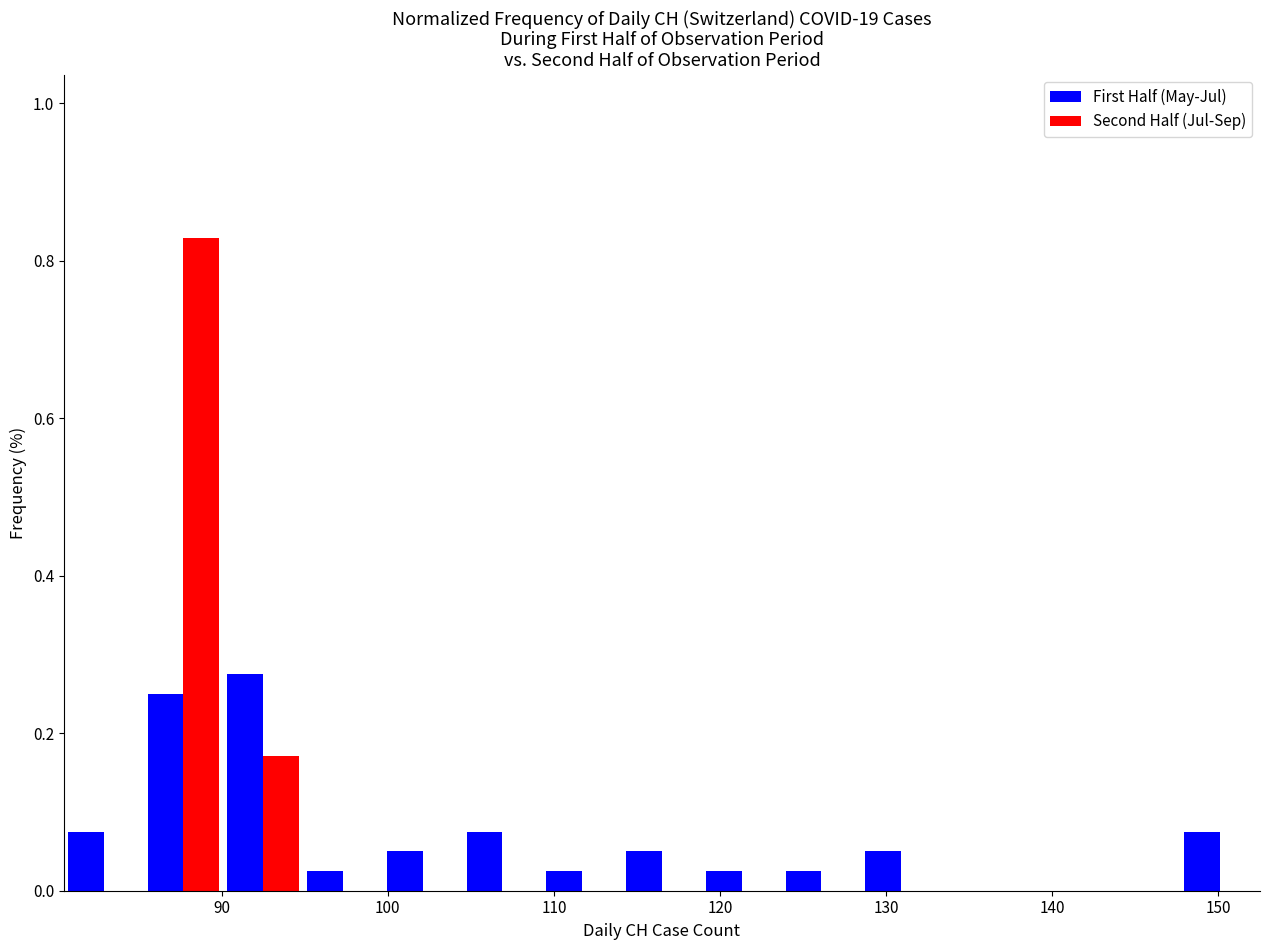

Reading left to right, list every range on the x-axis with the height of the bar of each series over it. Neither the bar edges nor the heights are printed on the chart, so give them approximately, as read against the axes.

80.5 to 85.3: First Half (May-Jul)=0.08	Second Half (Jul-Sep)=0
85.3 to 90.1: First Half (May-Jul)=0.26	Second Half (Jul-Sep)=0.82
90.1 to 94.9: First Half (May-Jul)=0.28	Second Half (Jul-Sep)=0.18
94.9 to 99.7: First Half (May-Jul)=0.02	Second Half (Jul-Sep)=0
99.7 to 104.5: First Half (May-Jul)=0.06	Second Half (Jul-Sep)=0
104.5 to 109.3: First Half (May-Jul)=0.08	Second Half (Jul-Sep)=0
109.3 to 114.1: First Half (May-Jul)=0.02	Second Half (Jul-Sep)=0
114.1 to 118.9: First Half (May-Jul)=0.06	Second Half (Jul-Sep)=0
118.9 to 123.7: First Half (May-Jul)=0.02	Second Half (Jul-Sep)=0
123.7 to 128.5: First Half (May-Jul)=0.02	Second Half (Jul-Sep)=0
128.5 to 133.3: First Half (May-Jul)=0.06	Second Half (Jul-Sep)=0
133.3 to 138.1: First Half (May-Jul)=0	Second Half (Jul-Sep)=0
138.1 to 142.9: First Half (May-Jul)=0	Second Half (Jul-Sep)=0
142.9 to 147.7: First Half (May-Jul)=0	Second Half (Jul-Sep)=0
147.7 to 152.5: First Half (May-Jul)=0.08	Second Half (Jul-Sep)=0